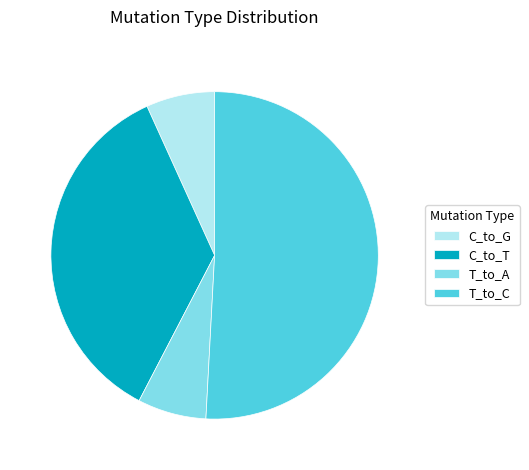

Does any single category account for the majority?

Yes